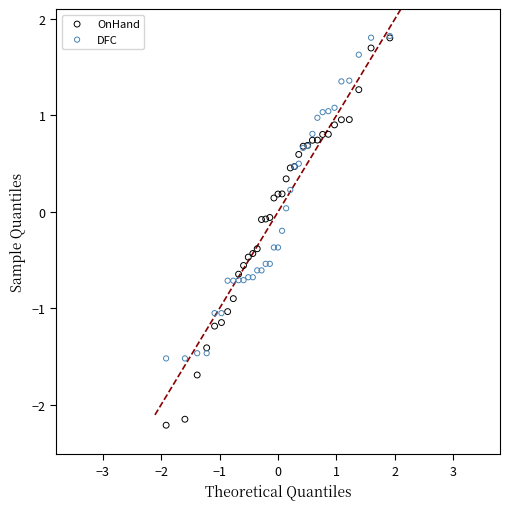

Which series contains the lowest Y value?

OnHand